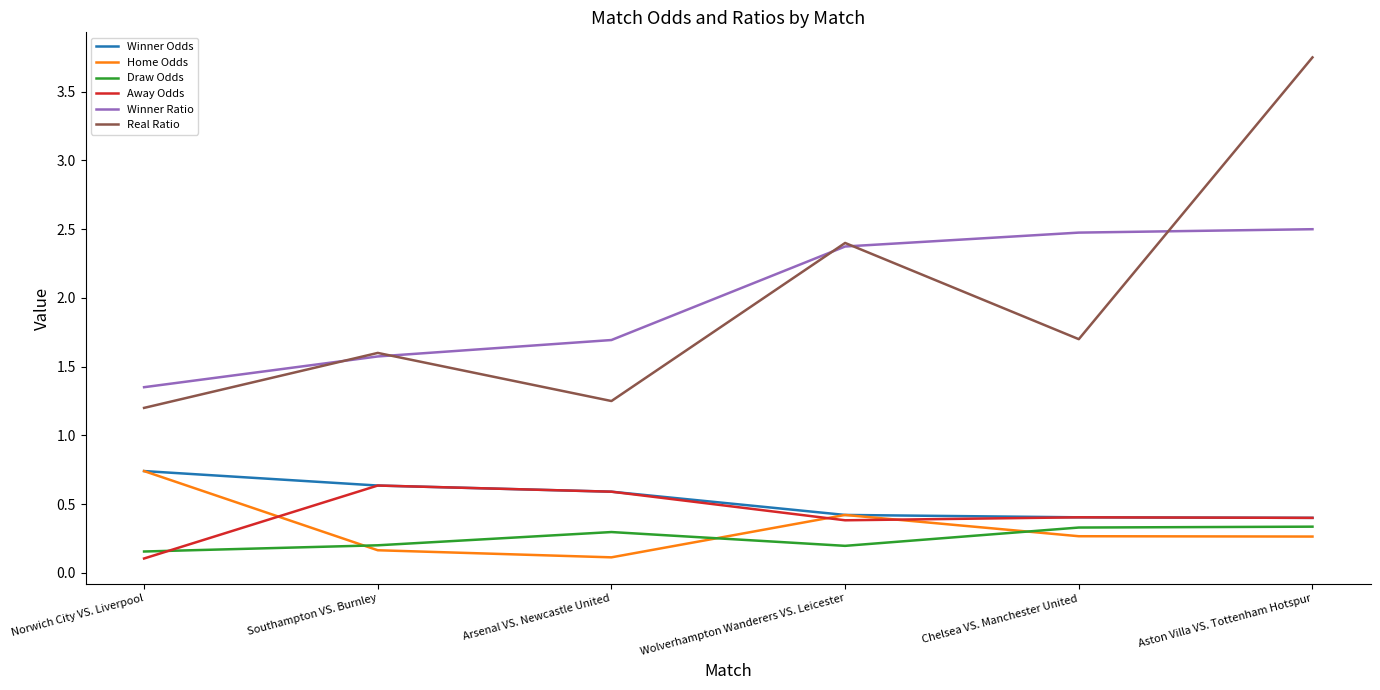

Where is Real Ratio nearest to the value 2?

Chelsea VS. Manchester United